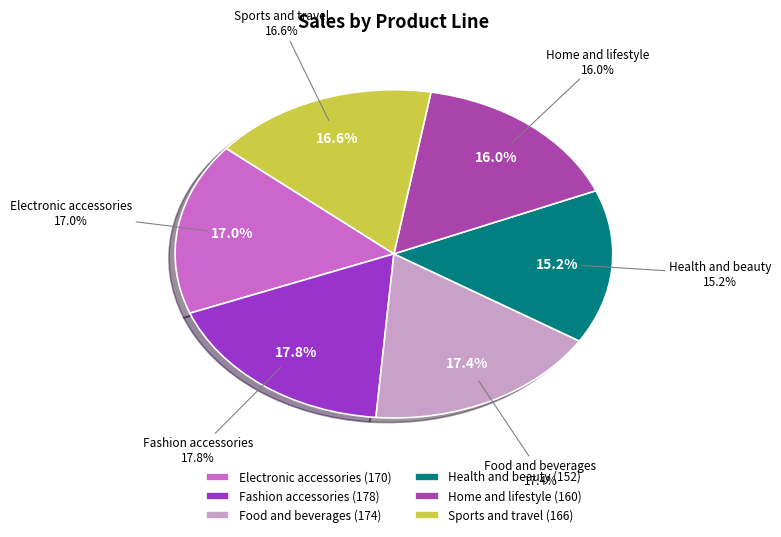

Does any single category account for the majority?

No